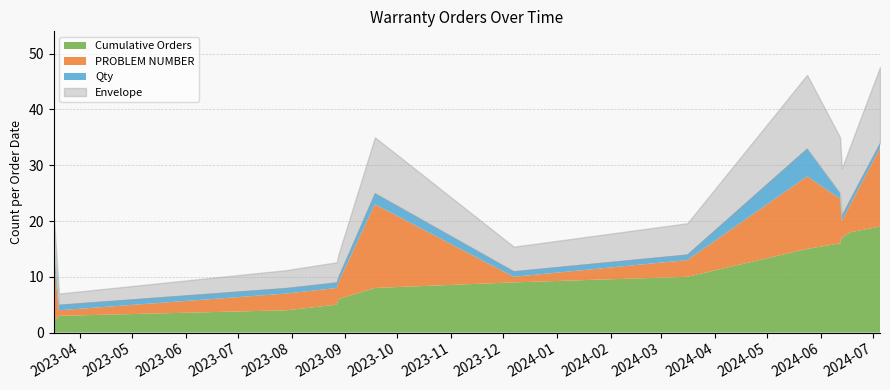

List the series in order of their peak value, highest first.

Cumulative Orders, PROBLEM NUMBER, Qty